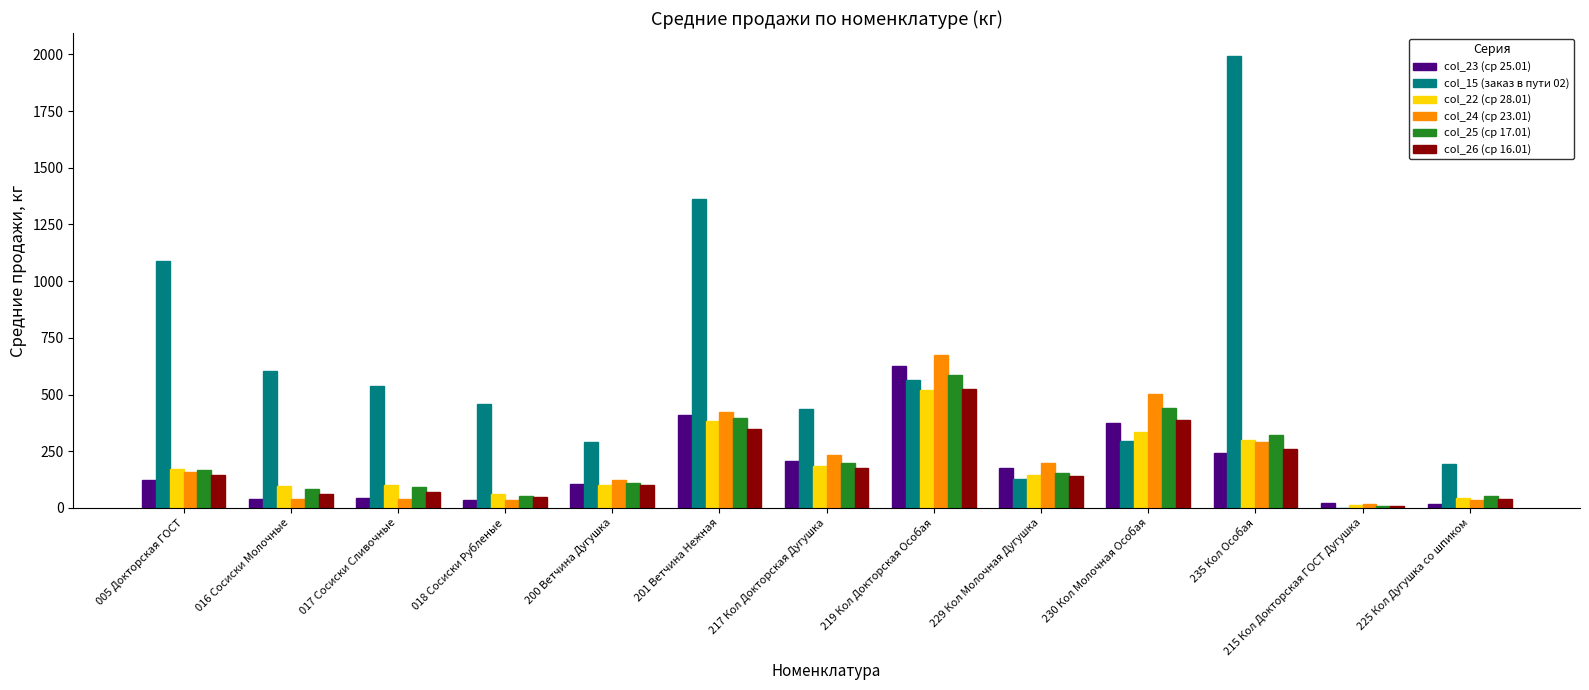

The value of col_15 (заказ в пути 02) at 005 Докторская ГОСТ is 304.5. True or false?

False